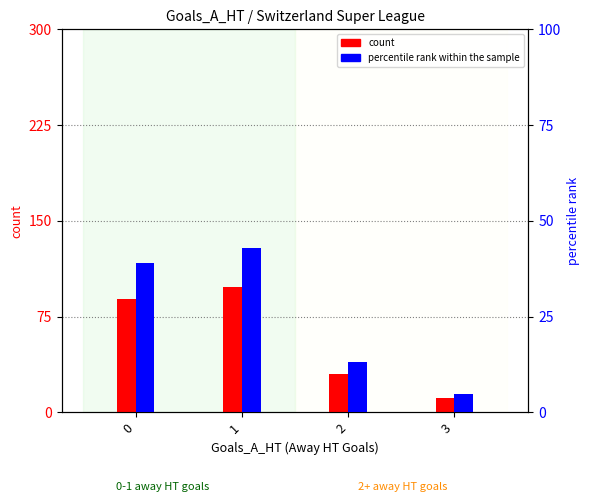

Reading left to right, extract all data points from this chart.

count: 0=89.0	1=98.0	2=30.0	3=11.0
percentile rank within the sample: 0=39.0	1=43.0	2=13.2	3=4.8